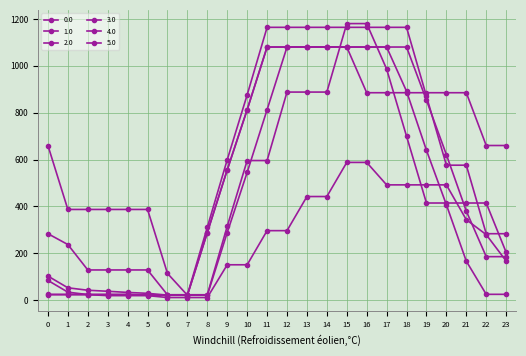

At how many categories does at least one series exceed 1132?

8